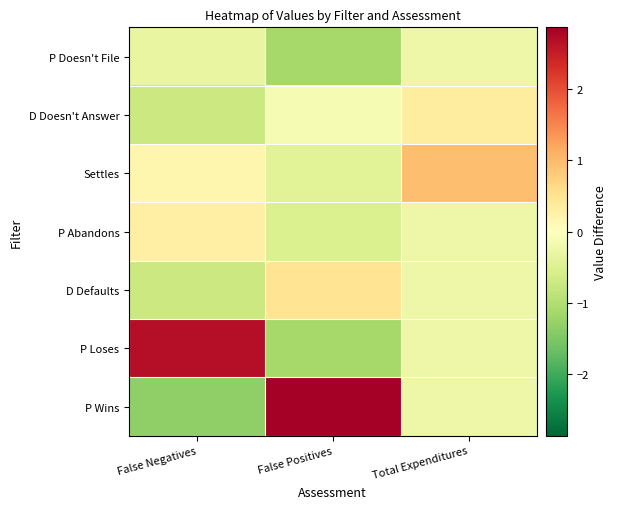

Rank the series by their maximum value, from lowest to highest.

P Doesn't File, P Abandons, D Doesn't Answer, D Defaults, Settles, P Loses, P Wins